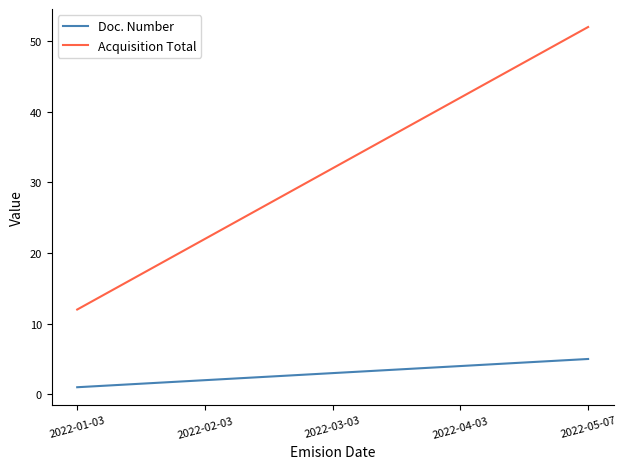

True or false: Acquisition Total and Doc. Number cross at least once.

False